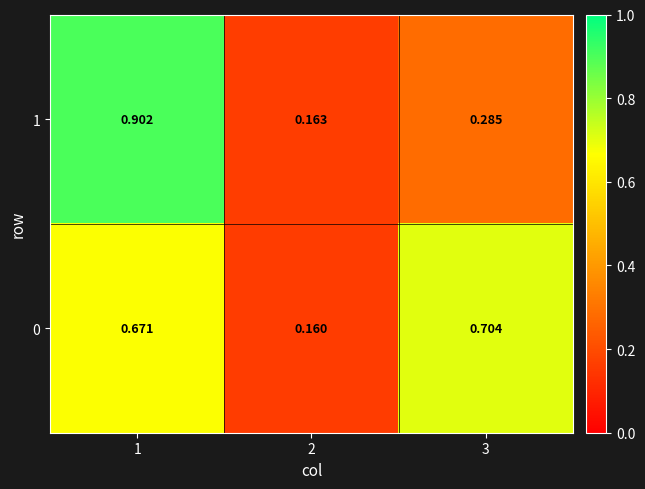

Is the value of 0 at 2 greater than the value of 1 at 1?

No